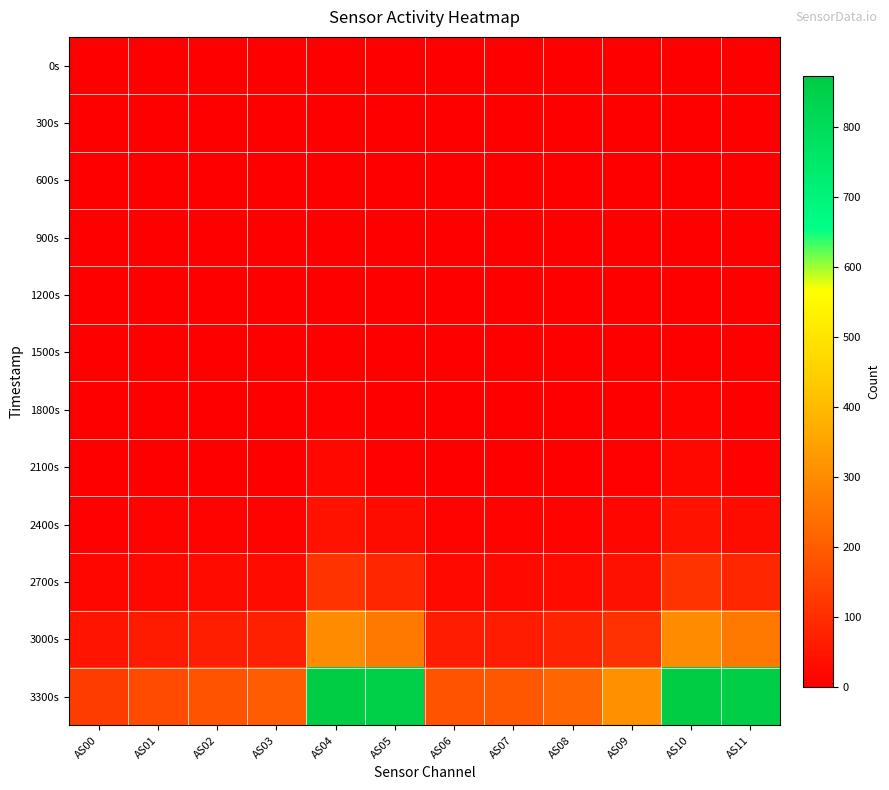

Reading left to right, transcribe all the data shown in this chart.

0s: AS00=0	AS01=0	AS02=0	AS03=0	AS04=0	AS05=0	AS06=0	AS07=0	AS08=0	AS09=0	AS10=0	AS11=0
300s: AS00=0	AS01=0	AS02=0	AS03=0	AS04=0	AS05=0	AS06=0	AS07=0	AS08=0	AS09=0	AS10=0	AS11=0
600s: AS00=0	AS01=0	AS02=0	AS03=0	AS04=0	AS05=0	AS06=0	AS07=0	AS08=0	AS09=0	AS10=0	AS11=0
900s: AS00=0	AS01=0	AS02=0	AS03=0	AS04=0	AS05=0	AS06=0	AS07=0	AS08=0	AS09=0	AS10=0	AS11=0
1200s: AS00=0	AS01=0	AS02=0	AS03=0	AS04=1	AS05=0	AS06=0	AS07=0	AS08=0	AS09=0	AS10=0	AS11=0
1500s: AS00=0	AS01=0	AS02=0	AS03=0	AS04=2	AS05=0	AS06=0	AS07=0	AS08=0	AS09=0	AS10=1	AS11=0
1800s: AS00=0	AS01=0	AS02=0	AS03=0	AS04=6	AS05=0	AS06=0	AS07=0	AS08=0	AS09=0	AS10=7	AS11=0
2100s: AS00=1	AS01=2	AS02=2	AS03=3	AS04=18	AS05=6	AS06=2	AS07=2	AS08=3	AS09=5	AS10=19	AS11=6
2400s: AS00=5	AS01=7	AS02=9	AS03=8	AS04=43	AS05=28	AS06=9	AS07=8	AS08=9	AS09=15	AS10=44	AS11=28
2700s: AS00=16	AS01=20	AS02=24	AS03=26	AS04=110	AS05=82	AS06=23	AS07=22	AS08=27	AS09=40	AS10=110	AS11=84
3000s: AS00=45	AS01=58	AS02=66	AS03=71	AS04=301	AS05=262	AS06=64	AS07=64	AS08=76	AS09=108	AS10=301	AS11=262
3300s: AS00=130	AS01=161	AS02=180	AS03=196	AS04=871	AS05=858	AS06=178	AS07=185	AS08=219	AS09=310	AS10=873	AS11=860